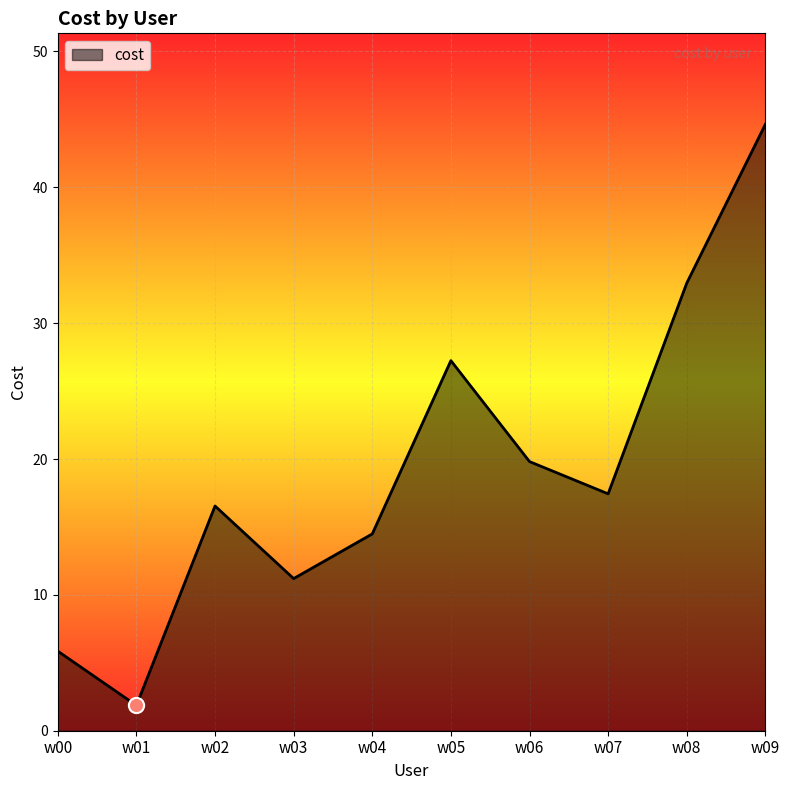

What is the change in value from w00 to w08?

+27.1